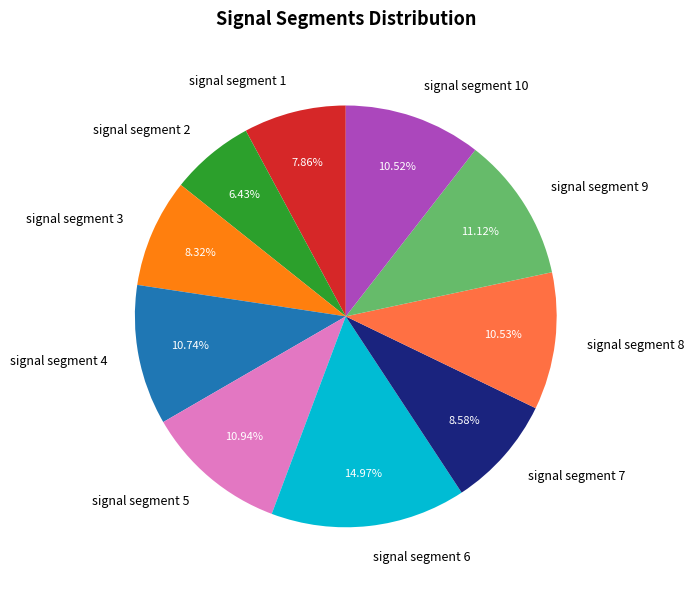

How many segments does this pie chart have?

10